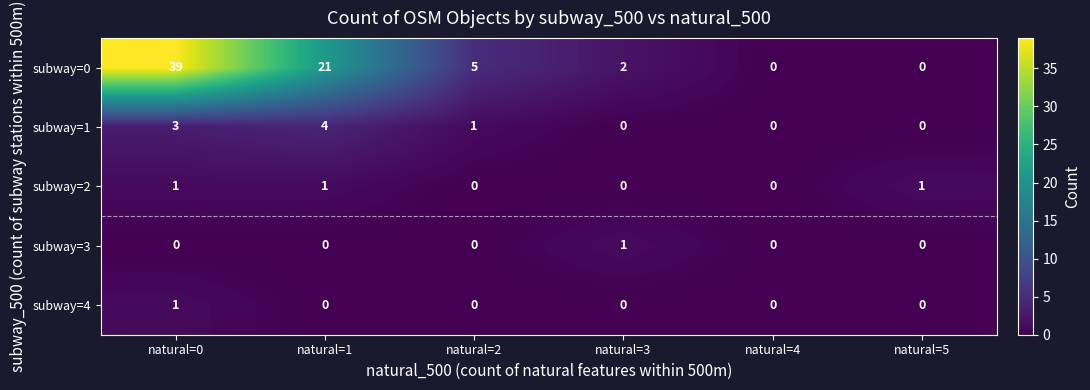

At which label does subway=3 reach its peak?

natural=3